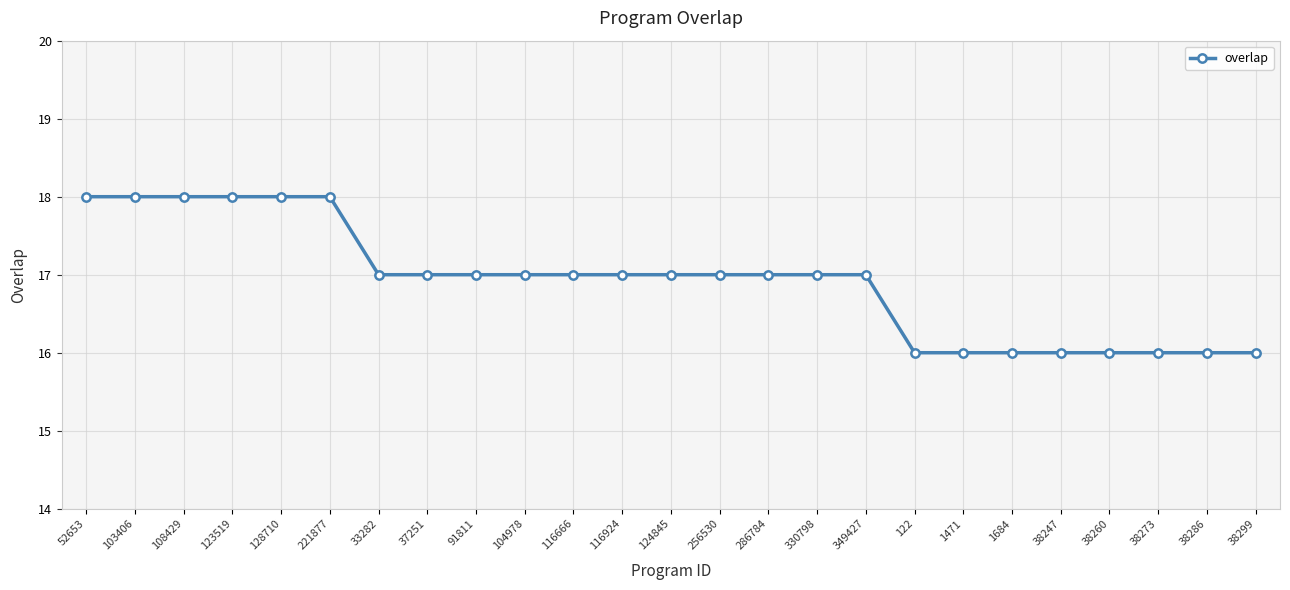

Is it true that the value at 38273 is 16?

True